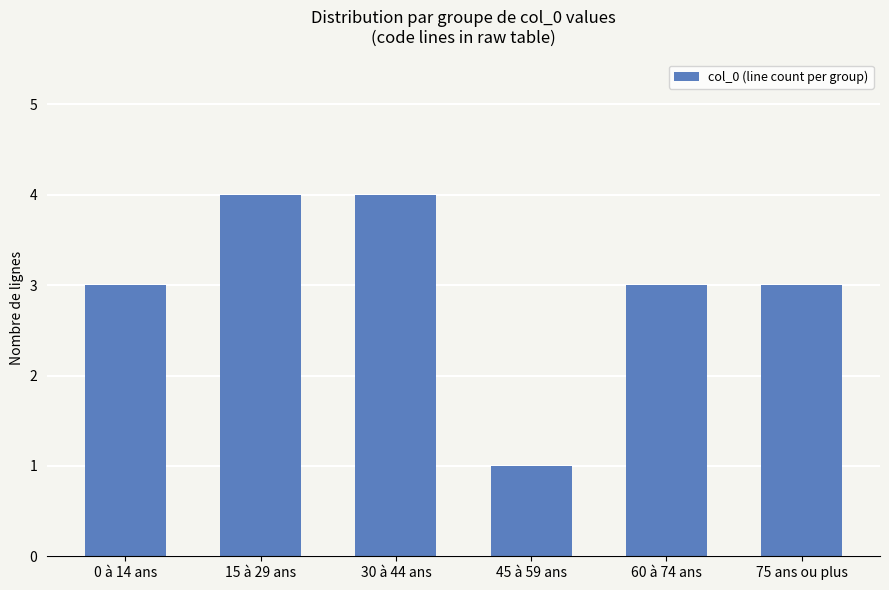

What value does the data have at 45 à 59 ans?

1